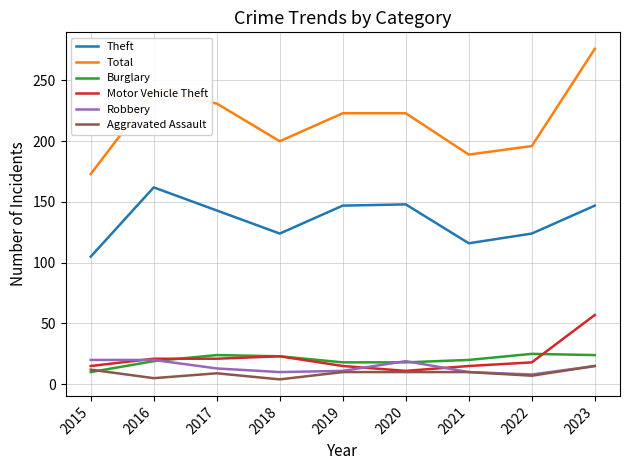

Is the value of Motor Vehicle Theft at 2023 greater than the value of Theft at 2022?

No